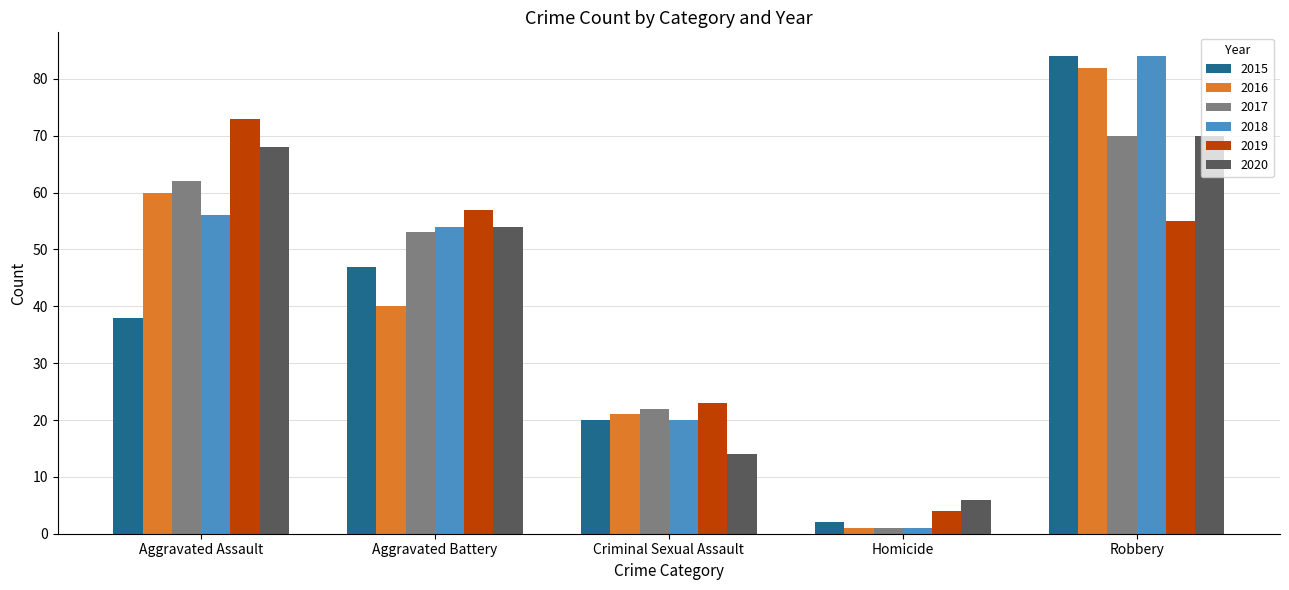

List the labels in order of 2015 value, smallest first.

Homicide, Criminal Sexual Assault, Aggravated Assault, Aggravated Battery, Robbery